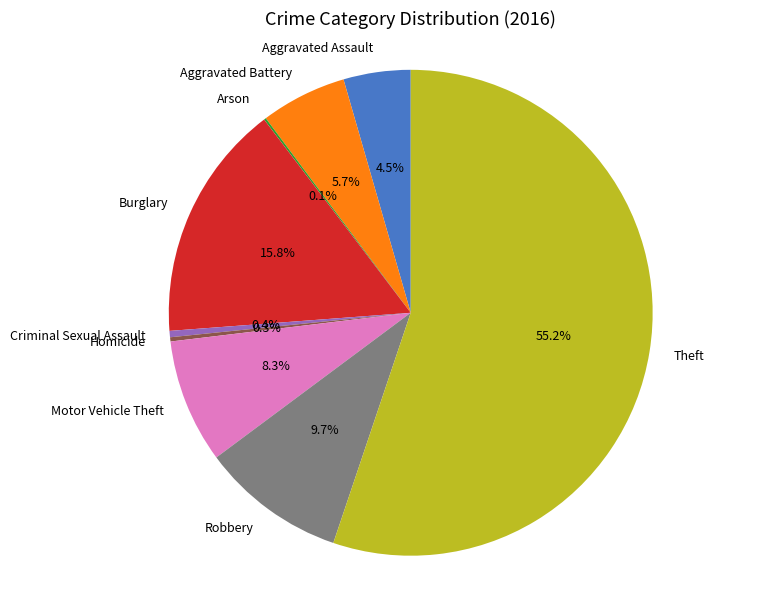

To the nearest percent, what is the difference between the Aggravated Assault and Burglary slice percentages?

11%